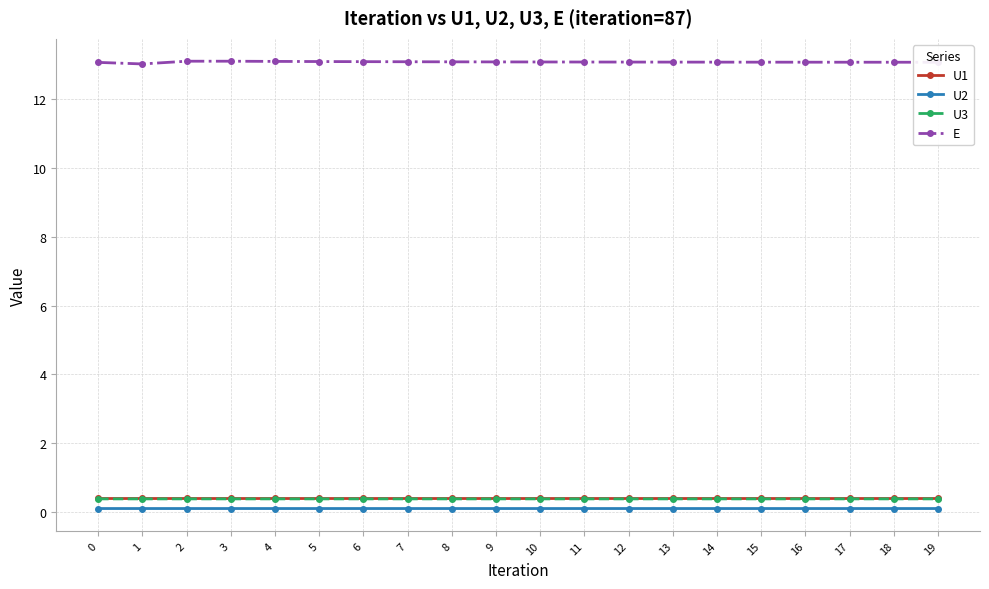

What is the minimum value for U1?

0.4